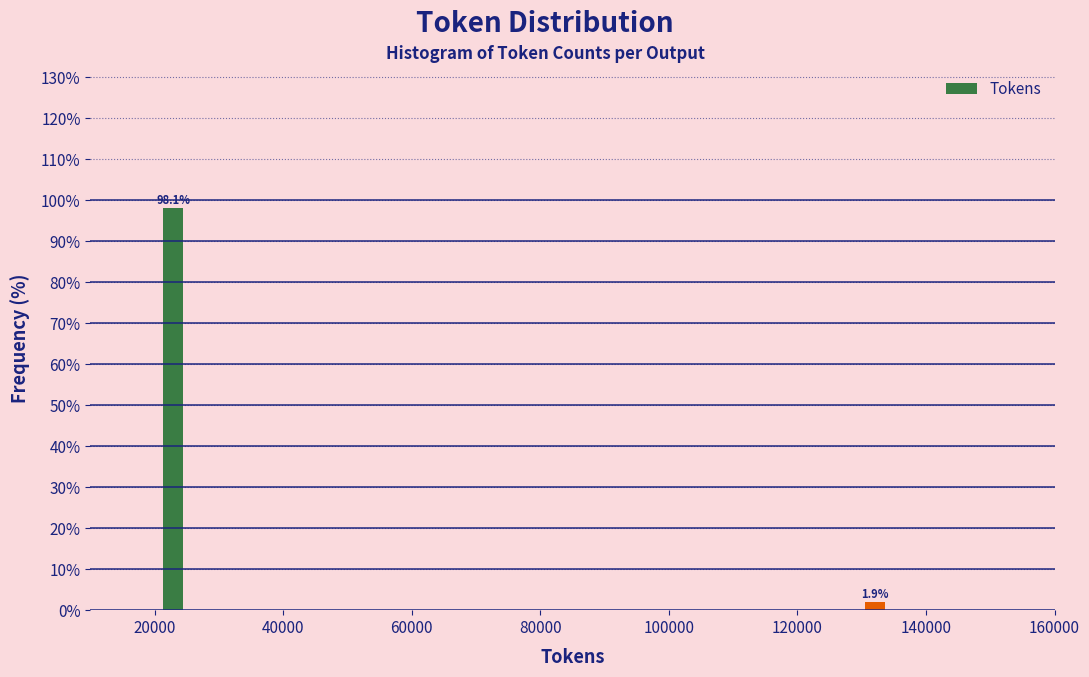

Reading left to right, transcribe all the data shown in this chart.

98.1	1.9